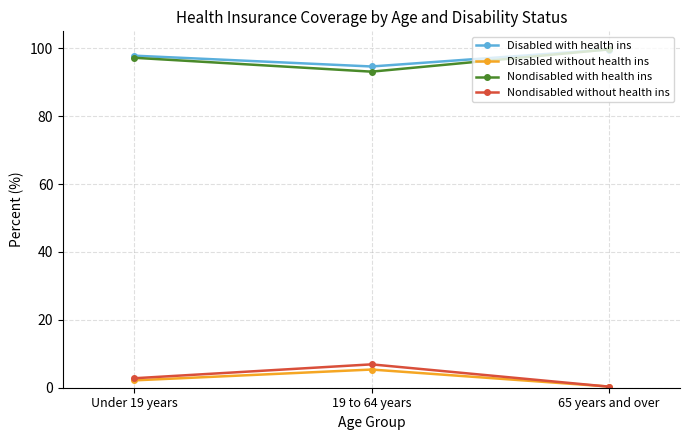

Reading left to right, transcribe all the data shown in this chart.

Disabled with health ins: Under 19 years=97.8	19 to 64 years=94.6	65 years and over=99.6
Disabled without health ins: Under 19 years=2.2	19 to 64 years=5.4	65 years and over=0.4
Nondisabled with health ins: Under 19 years=97.2	19 to 64 years=93.1	65 years and over=99.7
Nondisabled without health ins: Under 19 years=2.8	19 to 64 years=6.9	65 years and over=0.3